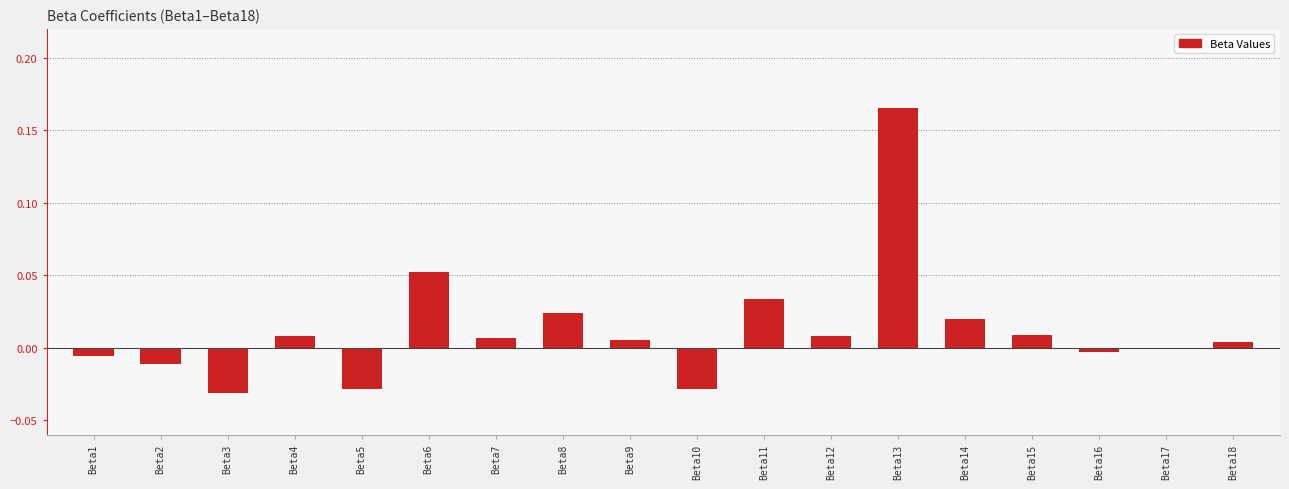

The value at Beta14 is 0.0. True or false?

True